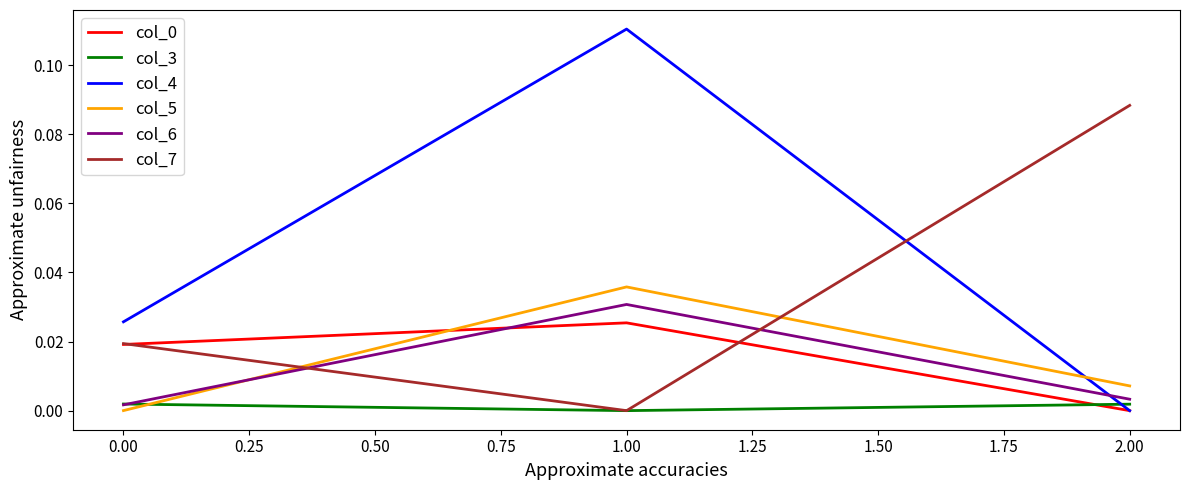

Which series has the widest spread of values?

col_4